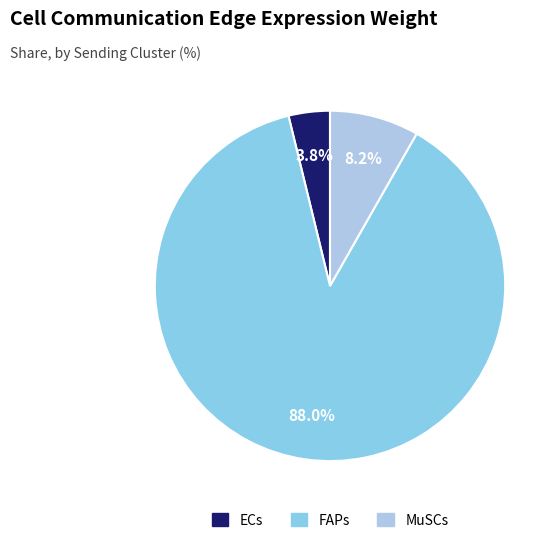

How many slices are in this pie chart?

3